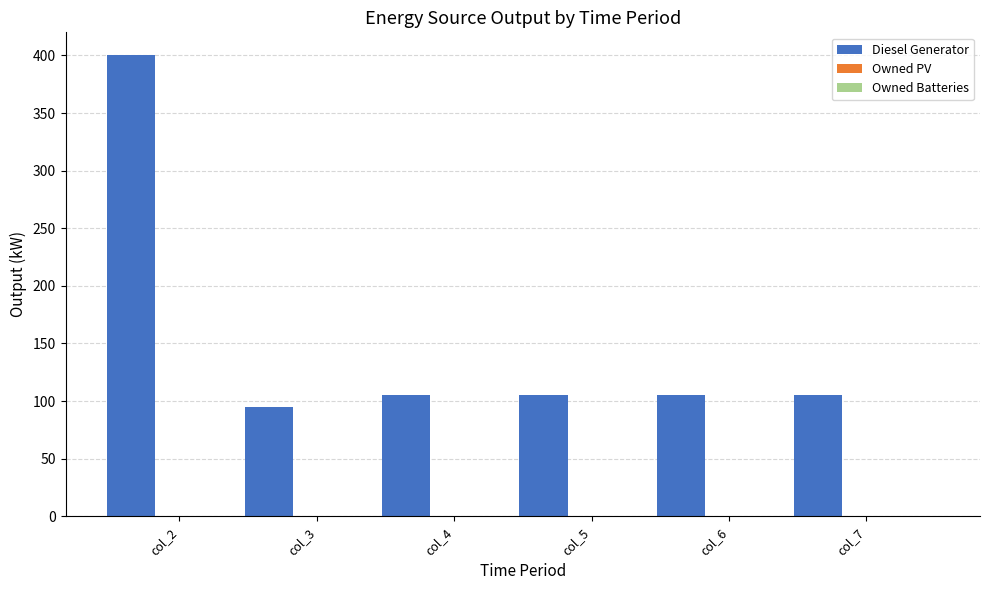

What is the difference between the maximum and minimum values?

305.0